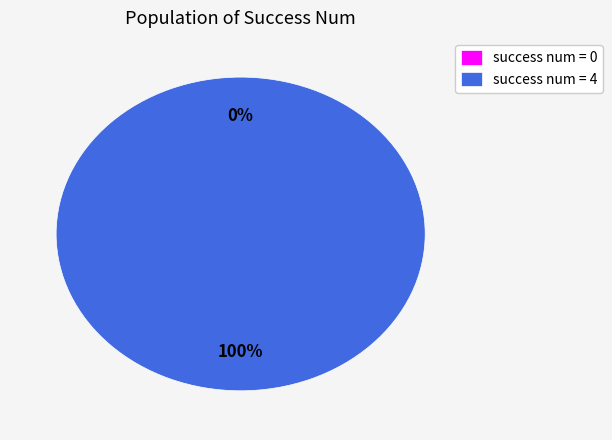

Rank the categories by value from lowest to highest.

0, 4